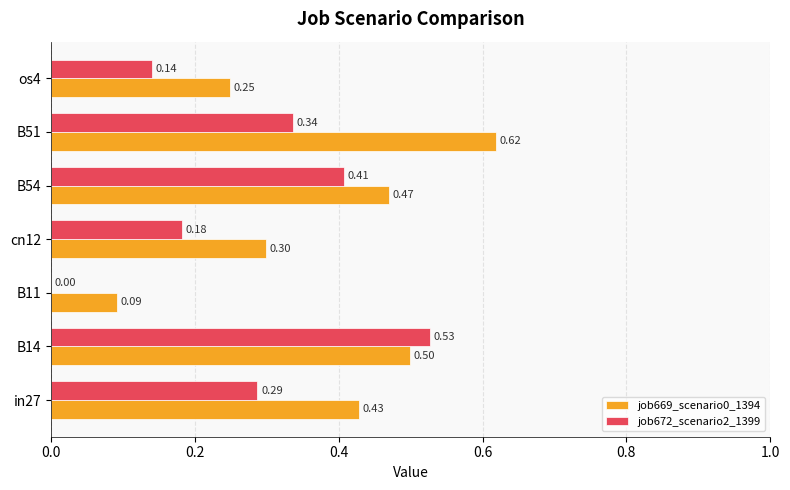

Which series changed the most between B14 and B51?

job672_scenario2_1399